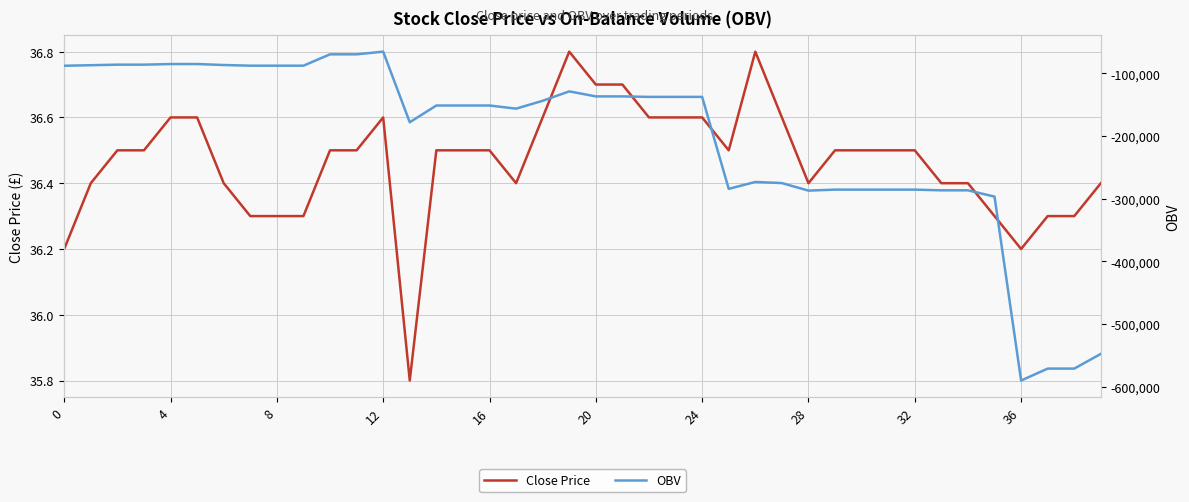

Reading left to right, transcribe all the data shown in this chart.

Close Price: 36.2	36.4	36.5	36.5	36.6	36.6	36.4	36.3	36.3	36.3	36.5	36.5	36.6	35.8	36.5	36.5	36.5	36.4	36.6	36.8	36.7	36.7	36.6	36.6	36.6	36.5	36.8	36.6	36.4	36.5	36.5	36.5	36.5	36.4	36.4	36.3	36.2	36.3	36.3	36.4
OBV: -87918.9	-87058.8	-86179.7	-86179.7	-85179.7	-85179.7	-86736.6	-87797.2	-87797.2	-87797.2	-69701.4	-69701.4	-65437.4	-178049.4	-151311.1	-151311.1	-151311.1	-156311.1	-143778.1	-128778.1	-136778.1	-136778.1	-137560.8	-137560.8	-137560.8	-284210.5	-273210.5	-274992.5	-287023.2	-285441.8	-285441.8	-285441.8	-285441.8	-286563.2	-286563.2	-296563.2	-589819.0	-570819.0	-570819.0	-547333.5